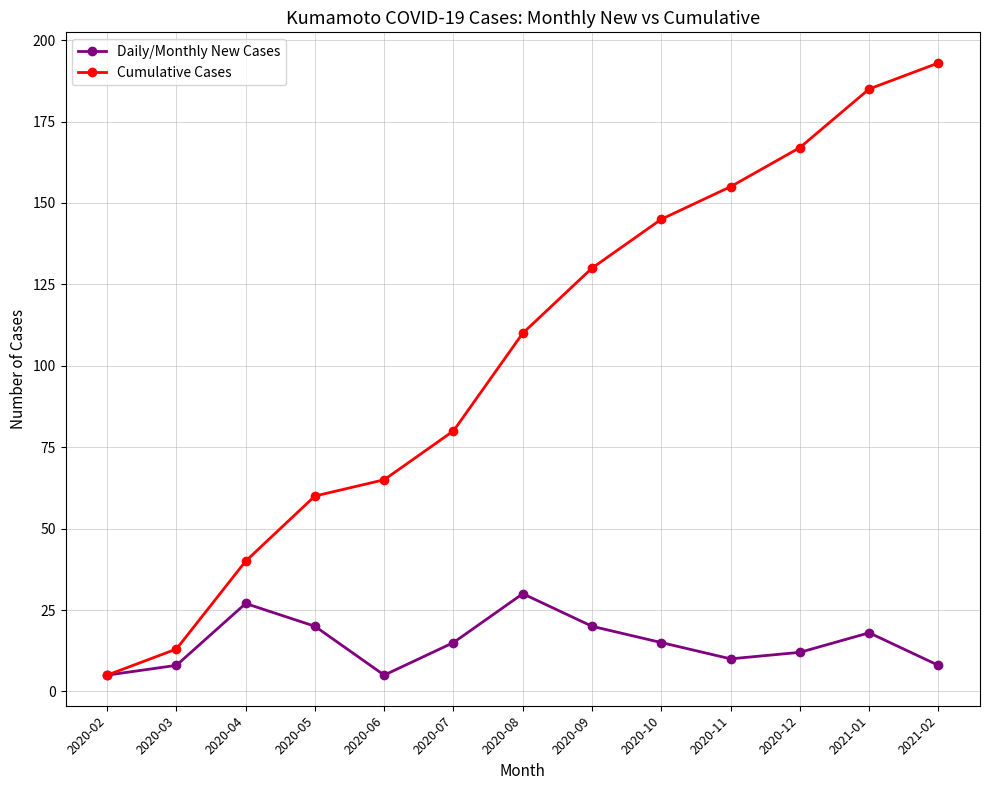

Is the value of Cumulative Cases at 2020-07 greater than the value of Daily/Monthly New Cases at 2020-05?

Yes